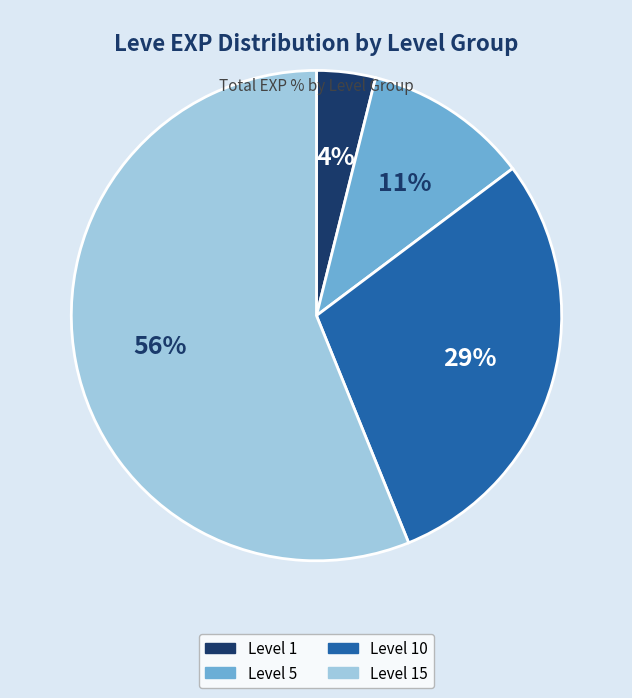

To the nearest percent, what is the average slice percentage?

25%